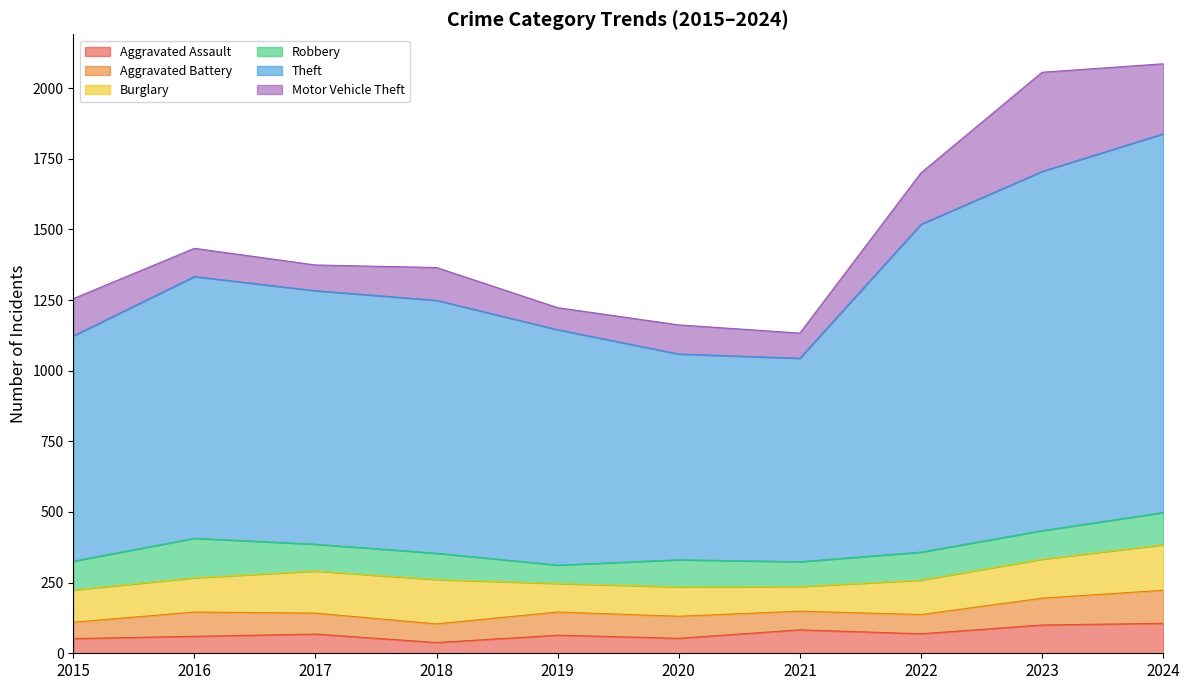

True or false: Aggravated Battery has a value of 66 at 2023.

False